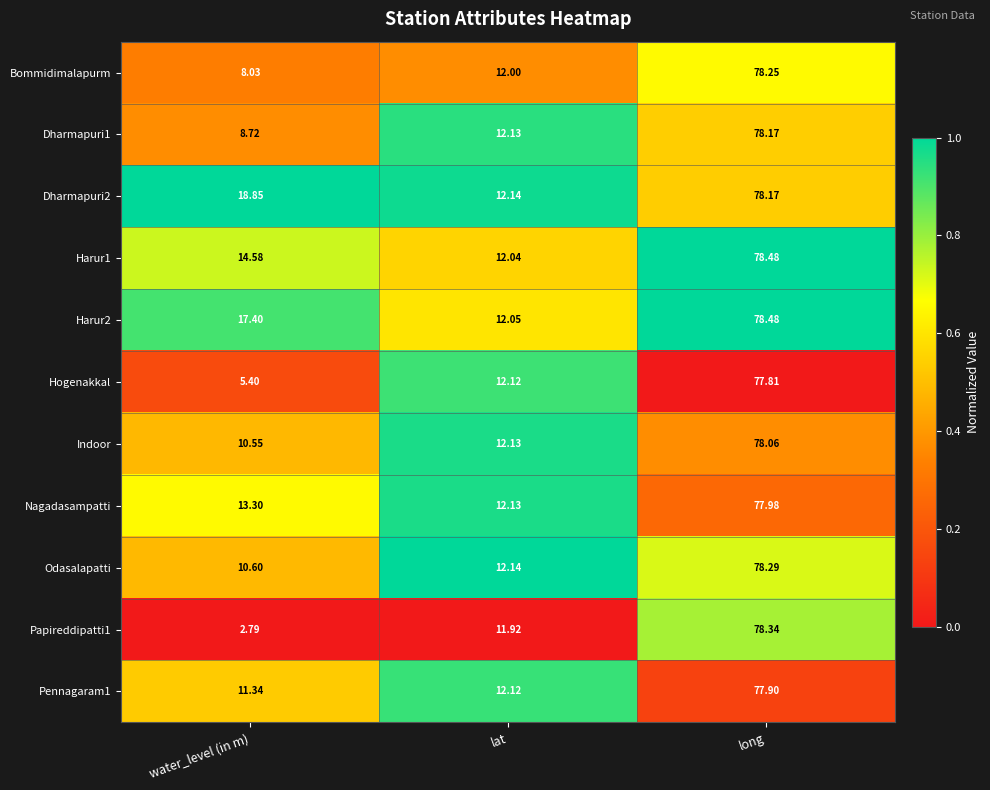

Is the value of Harur2 at long greater than the value of Odasalapatti at water_level (in m)?

Yes